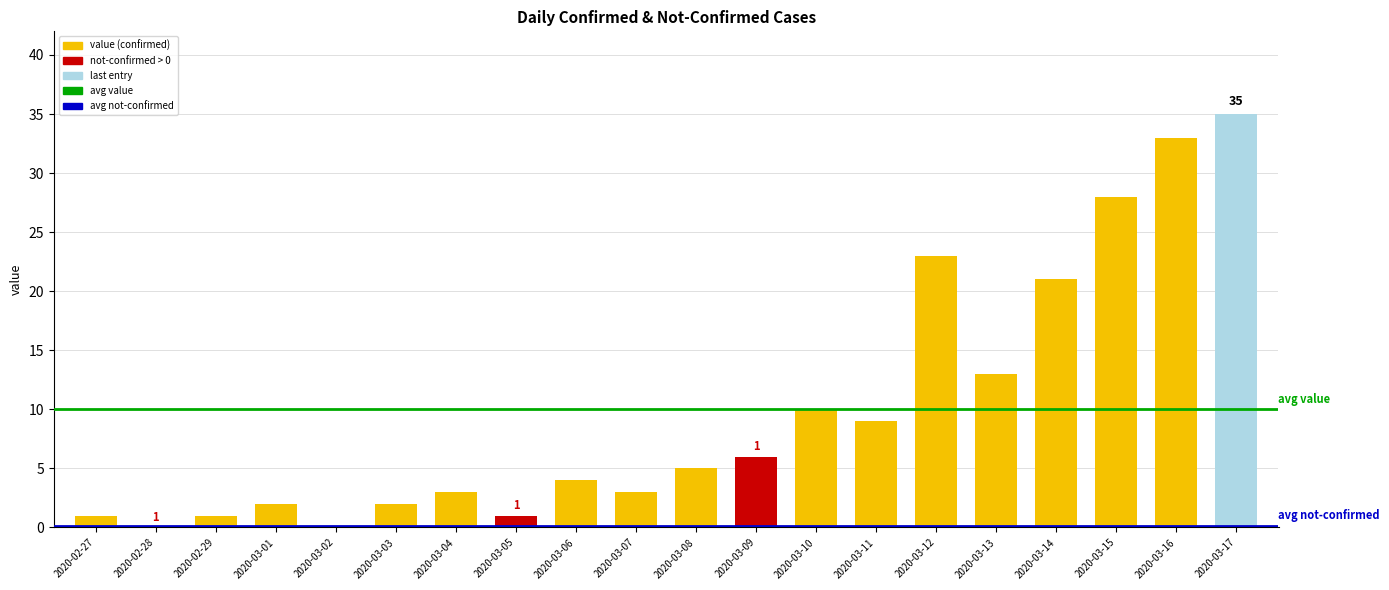

Are the bars horizontal?

No